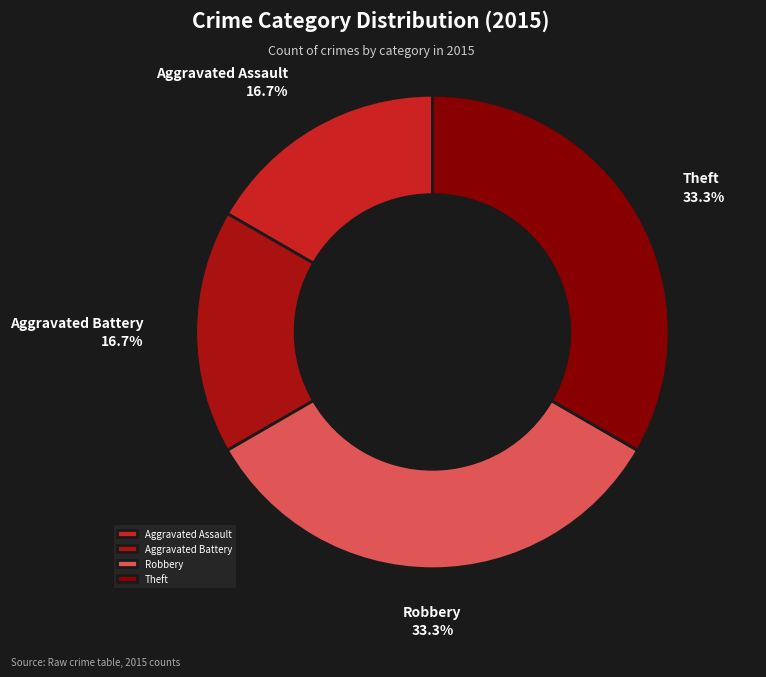

What portion of the pie excludes Theft?

66.7%